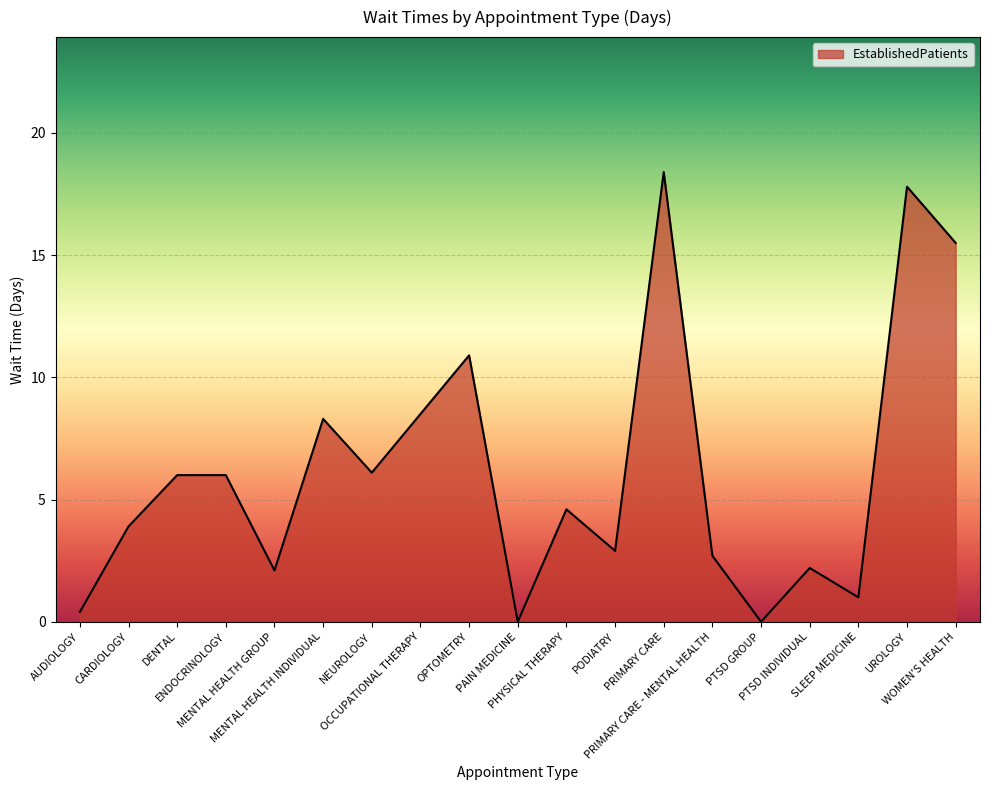

What is the greatest value displayed?

18.4